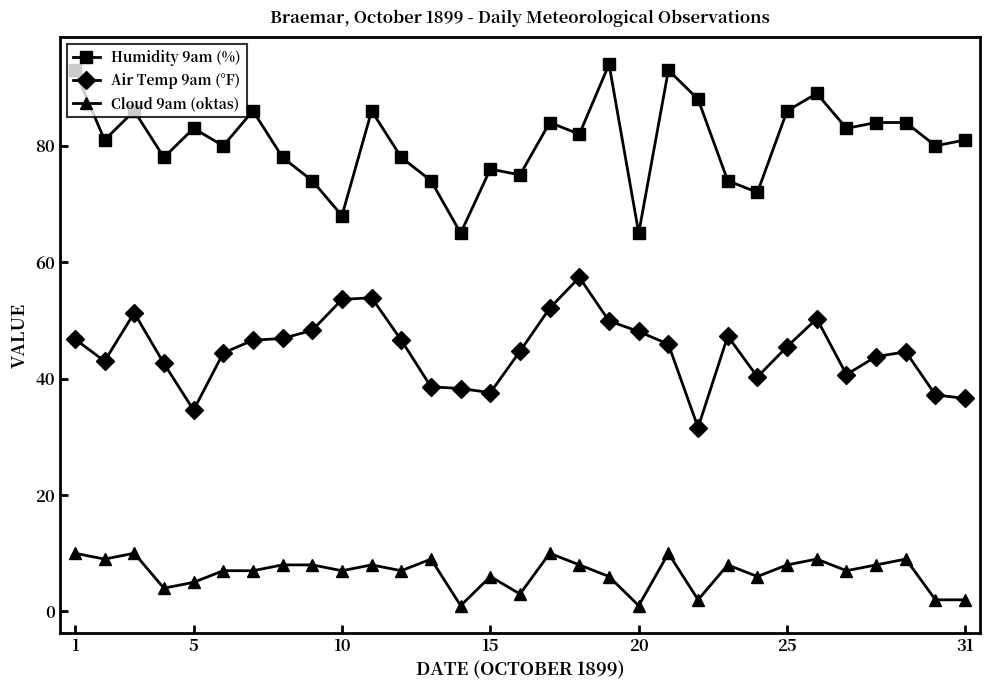

Count the number of categories in the chart.

31